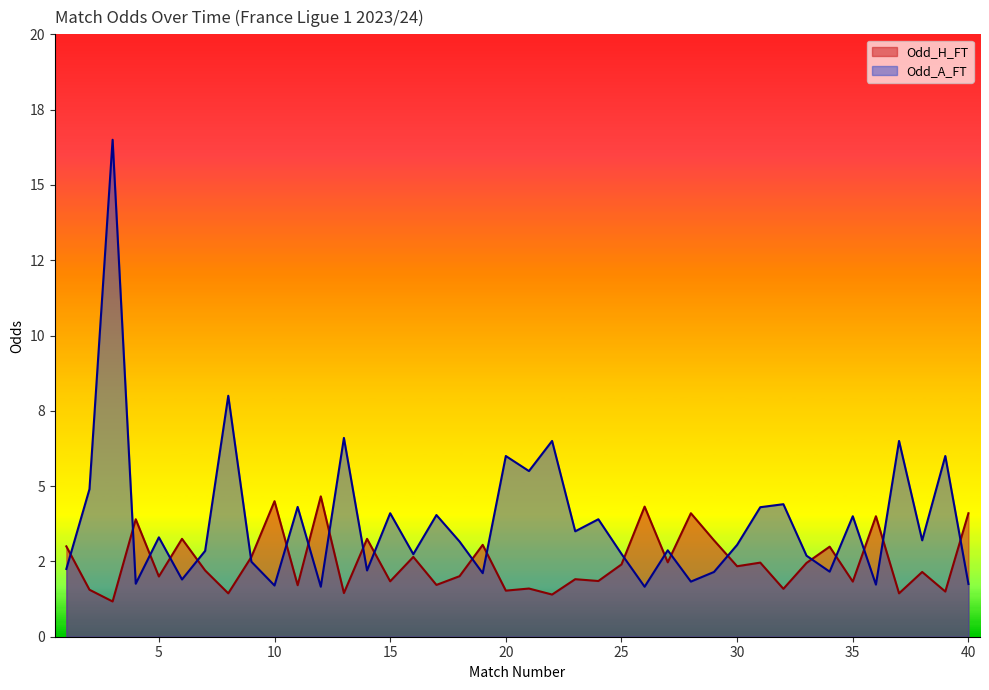

What is the difference between the Odd_H_FT values at 30 and 27?

0.1